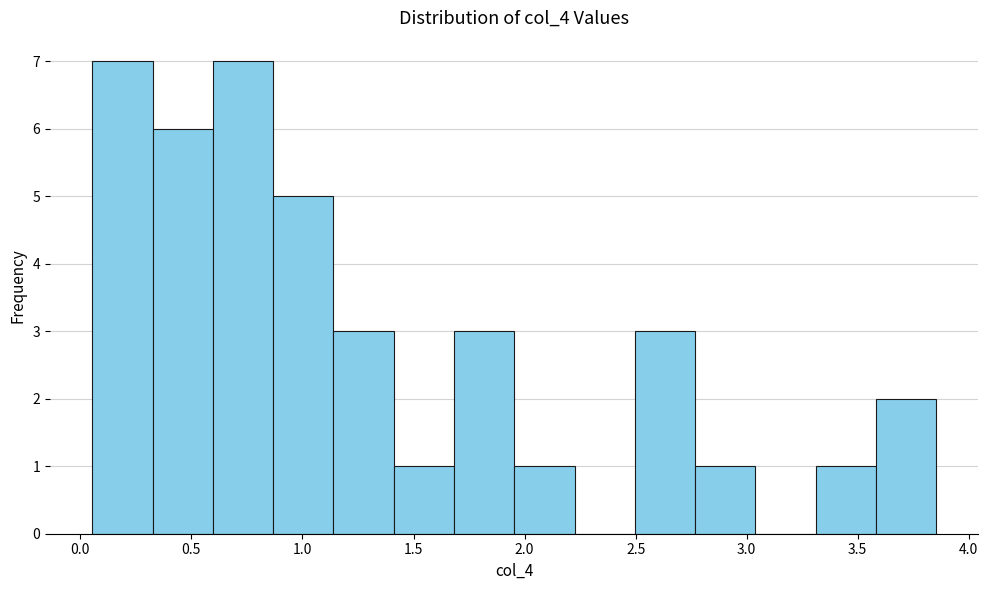

Reading left to right, transcribe this chart: for each bar, give the range it covers on the x-axis and its height. Neither the bar edges nor the heights are printed on the chart, so give them approximately, as read against the axes.

0.05 to 0.30: 7
0.30 to 0.60: 6
0.60 to 0.85: 7
0.85 to 1.15: 5
1.15 to 1.40: 3
1.40 to 1.70: 1
1.70 to 1.95: 3
1.95 to 2.20: 1
2.20 to 2.50: 0
2.50 to 2.75: 3
2.75 to 3.05: 1
3.05 to 3.30: 0
3.30 to 3.60: 1
3.60 to 3.85: 2